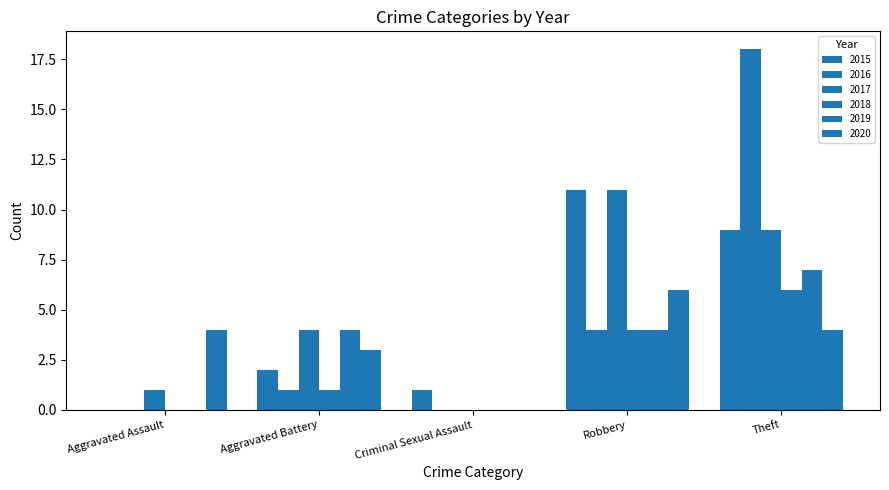

What is the total value across all series at Robbery?

40